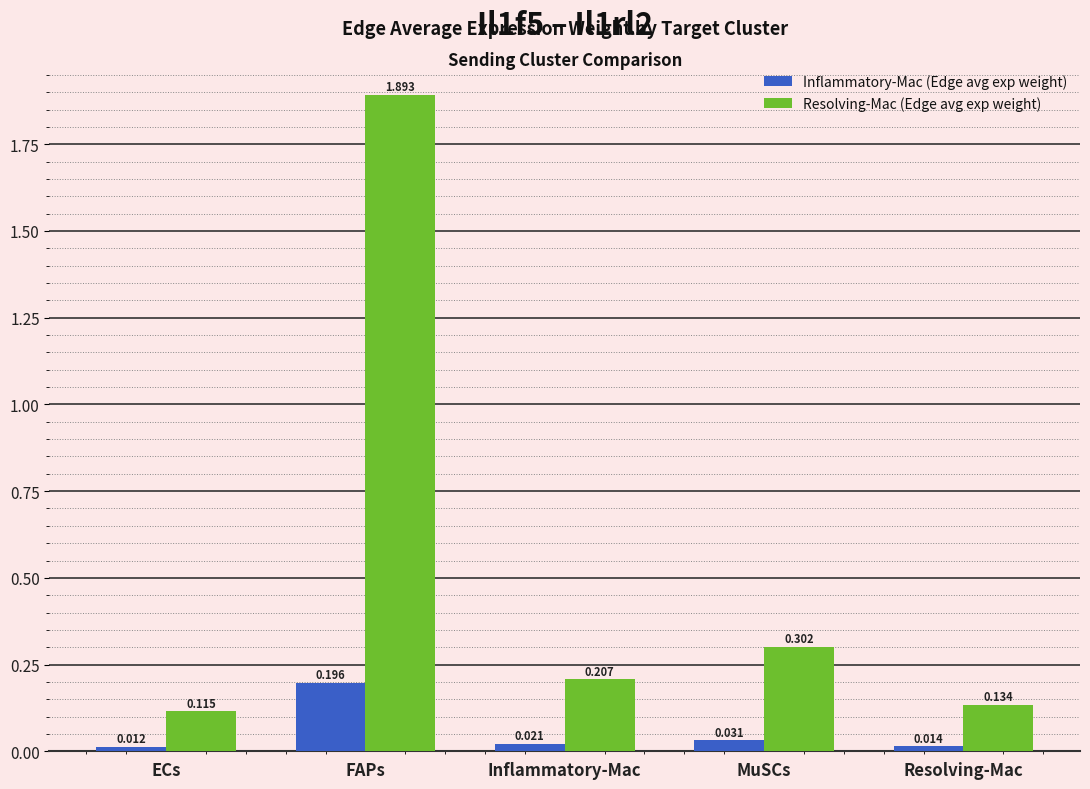

Are the bars horizontal?

No